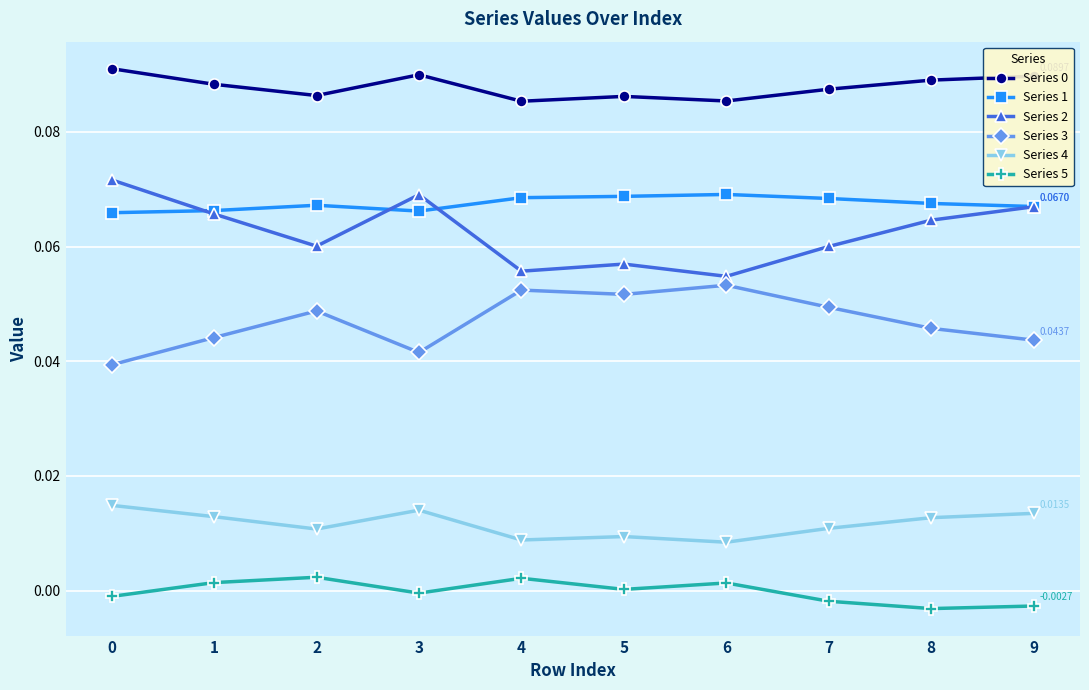

Is the value of Series 2 at 5 greater than the value of Series 5 at 9?

Yes